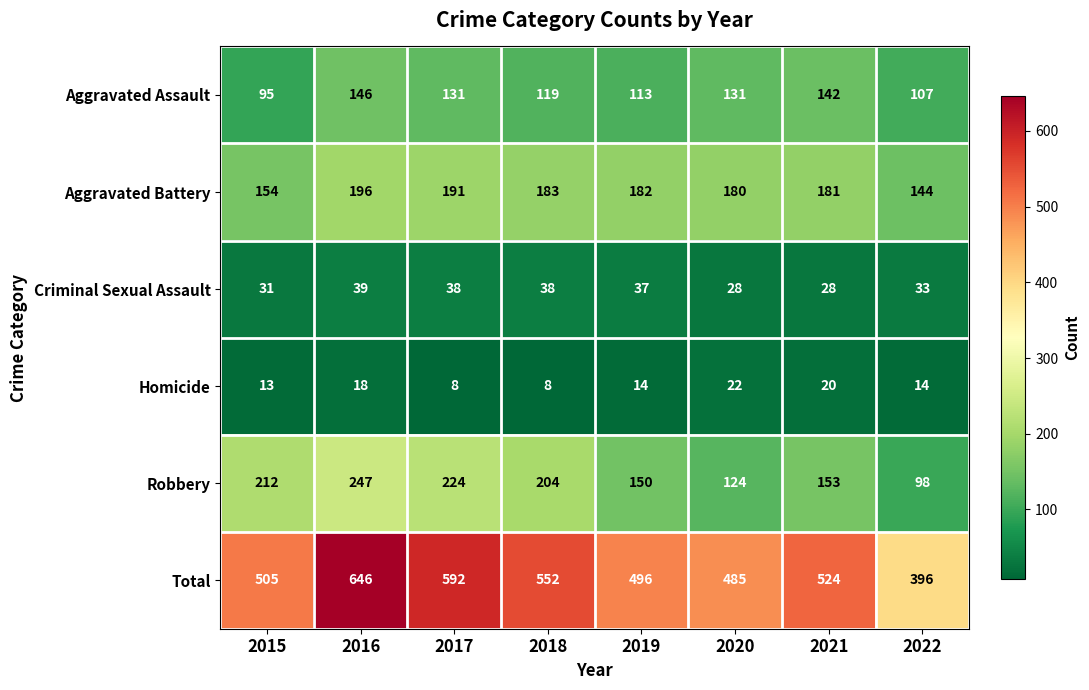

What is the spread (max minus min) of values at 2019?

482